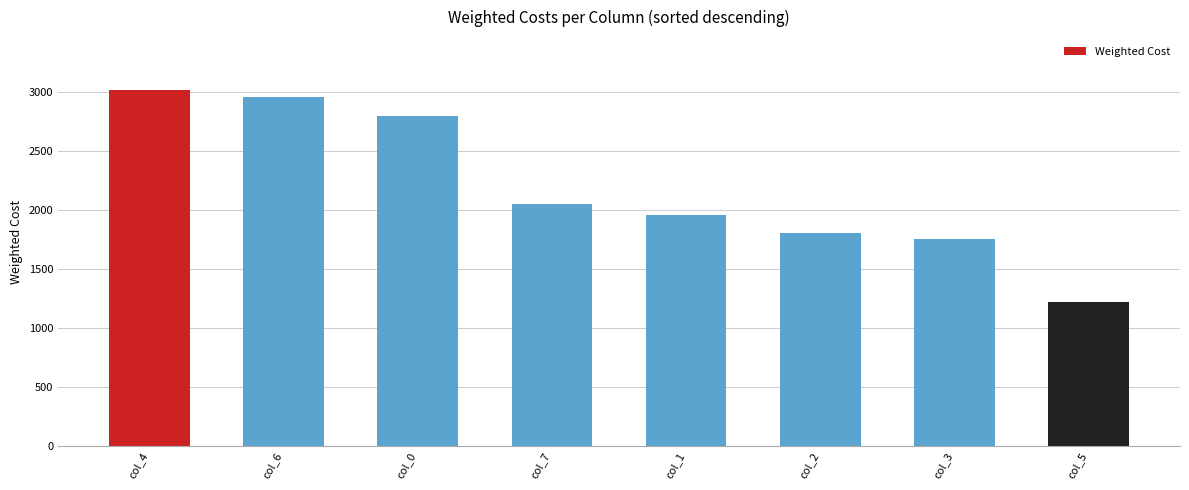

What is the label of the 8th bar from the right?

col_4